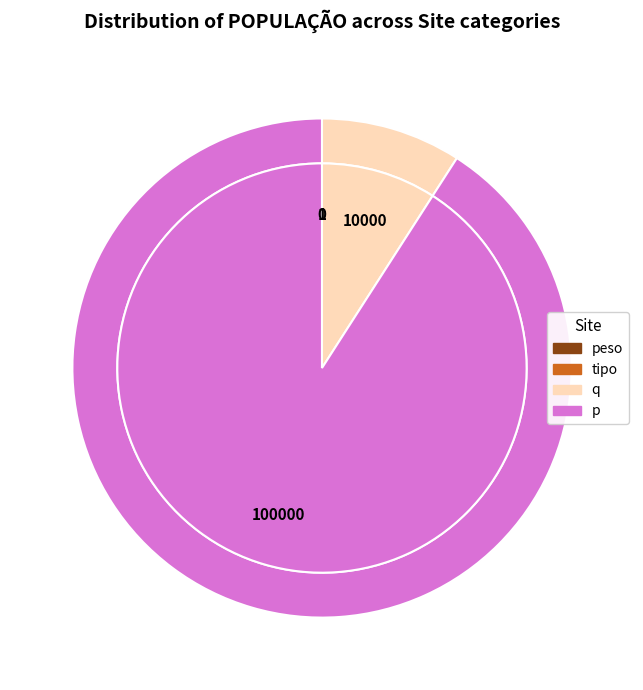

Is it true that q is 19% of the pie?

False